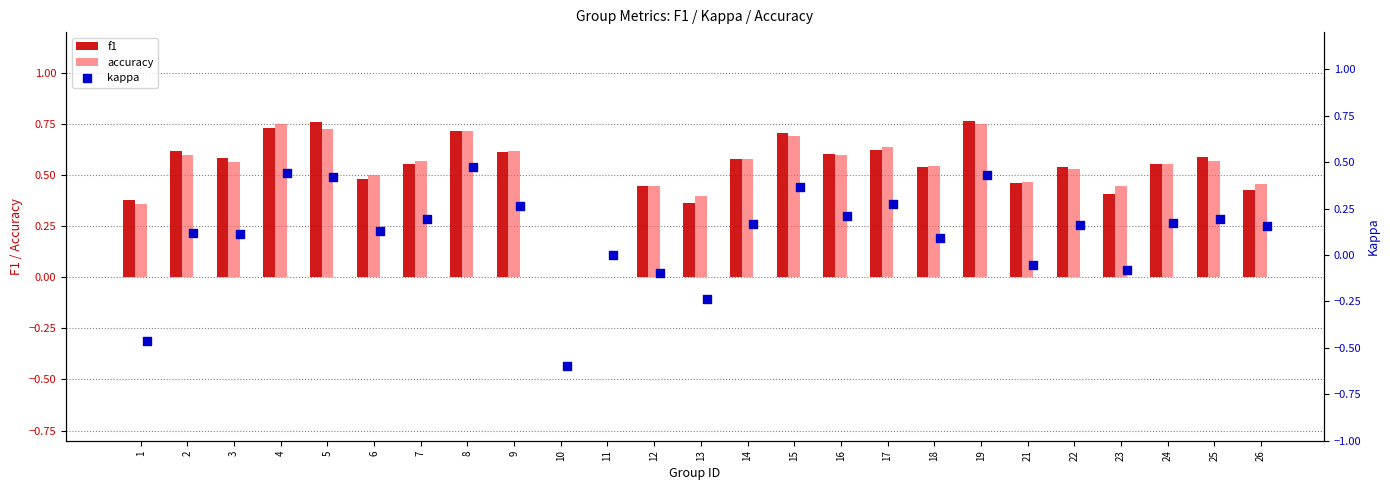

Which series reaches the maximum Y coordinate?

f1